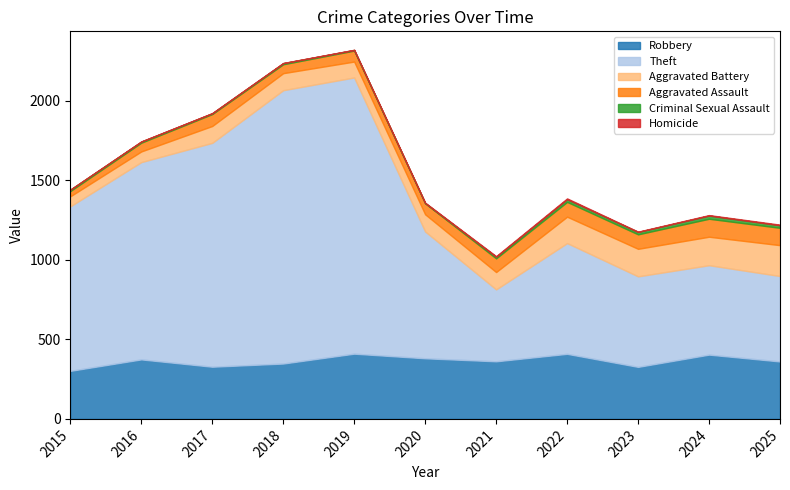

Is the value of Theft at 2020 greater than the value of Aggravated Battery at 2024?

Yes